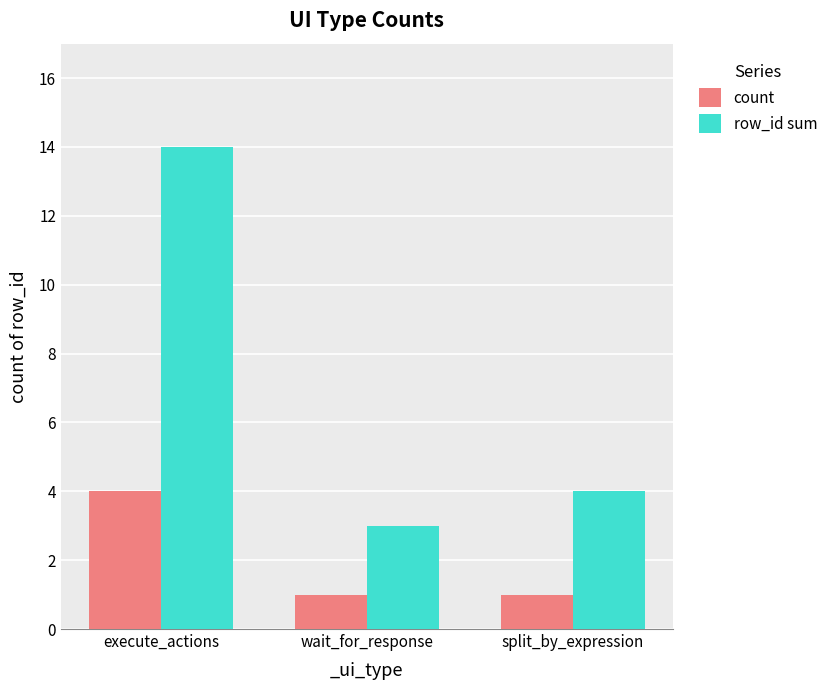

Reading left to right, transcribe all the data shown in this chart.

count: execute_actions=4	wait_for_response=1	split_by_expression=1
row_id sum: execute_actions=14	wait_for_response=3	split_by_expression=4